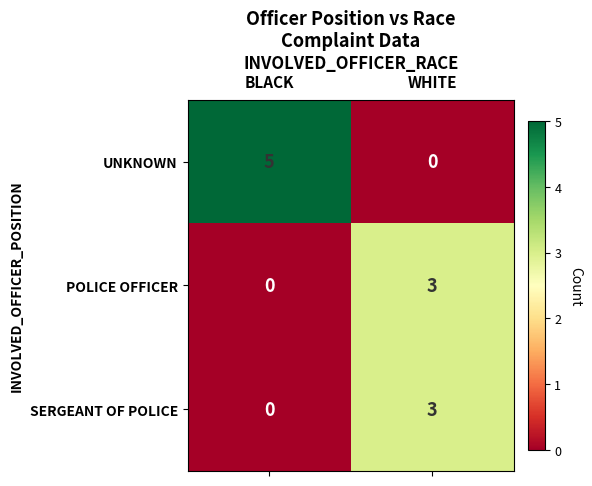

Between BLACK and WHITE, which series saw the biggest shift?

UNKNOWN